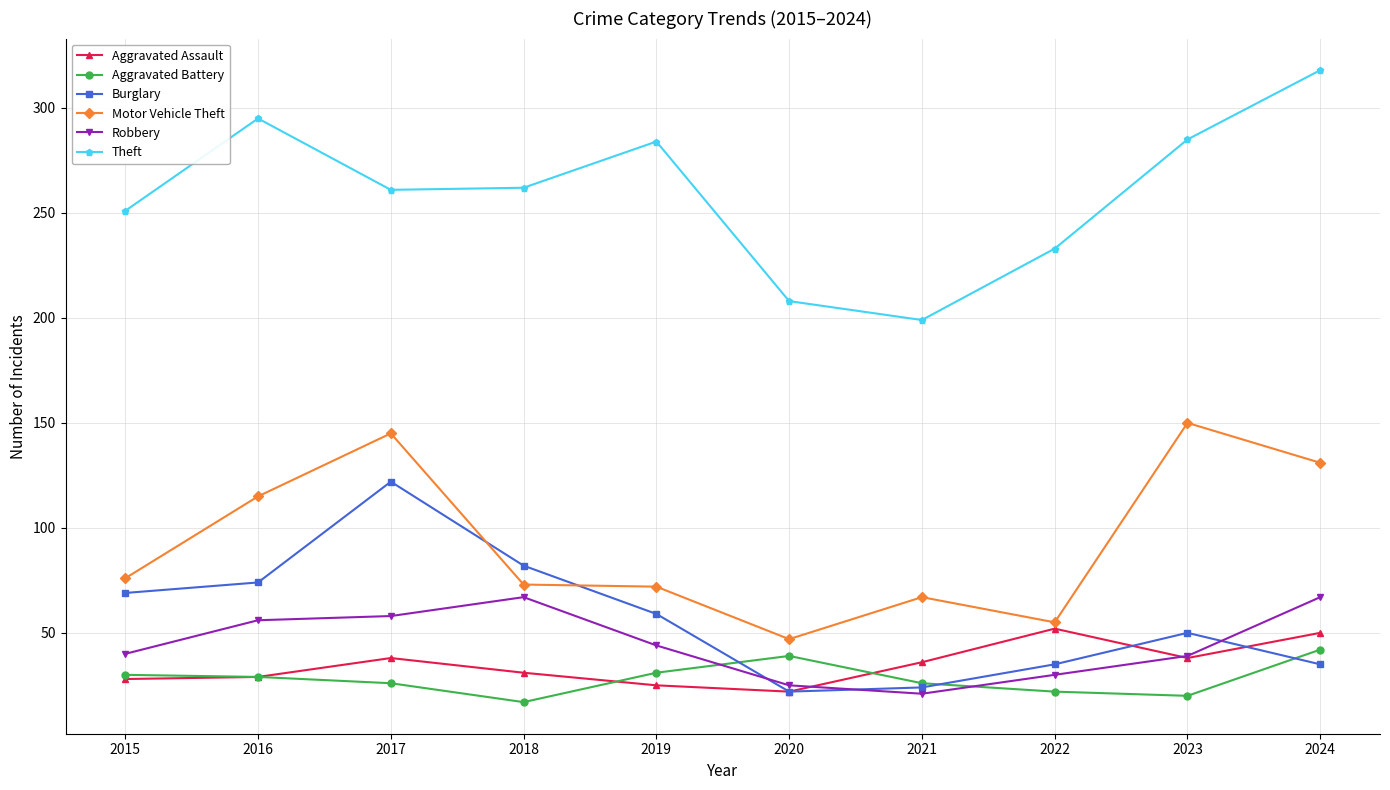

True or false: Theft and Aggravated Assault intersect in this chart.

False